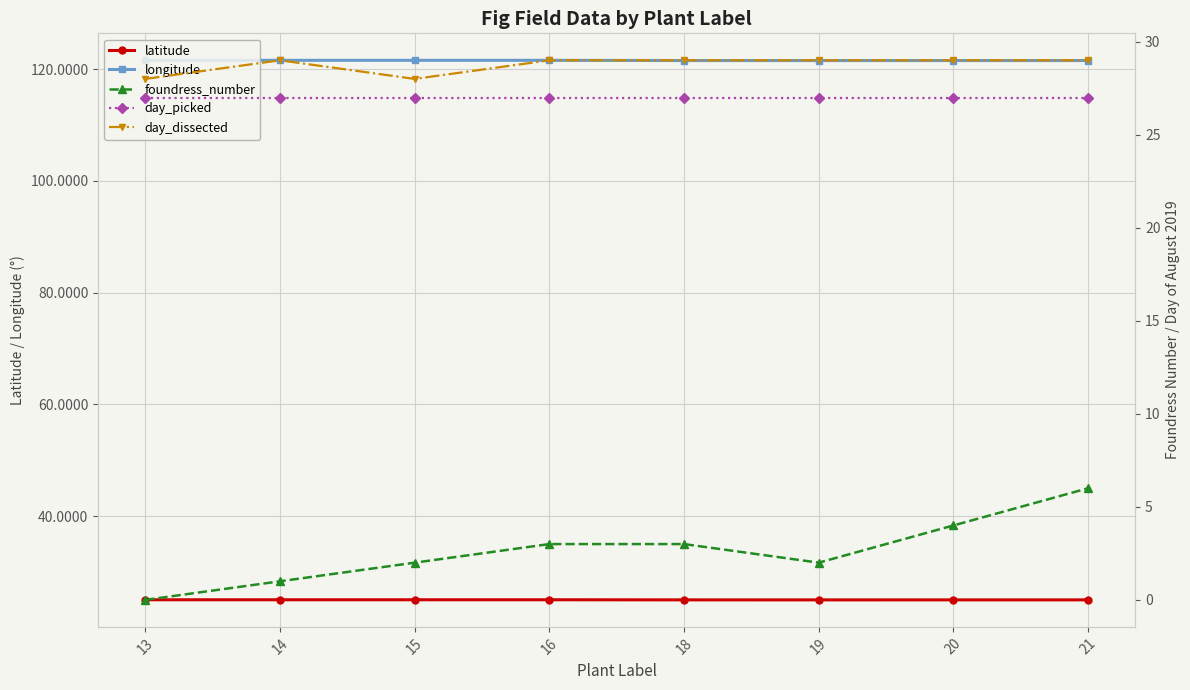

Reading left to right, extract all data points from this chart.

latitude: 13=25.0	14=25.0	15=25.0	16=25.0	18=25.0	19=25.0	20=25.0	21=25.0
longitude: 13=121.6	14=121.6	15=121.6	16=121.6	18=121.5	19=121.5	20=121.5	21=121.5
foundress_number: 13=0.0	14=1.0	15=2.0	16=3.0	18=3.0	19=2.0	20=4.0	21=6.0
day_picked: 13=27.0	14=27.0	15=27.0	16=27.0	18=27.0	19=27.0	20=27.0	21=27.0
day_dissected: 13=28.0	14=29.0	15=28.0	16=29.0	18=29.0	19=29.0	20=29.0	21=29.0